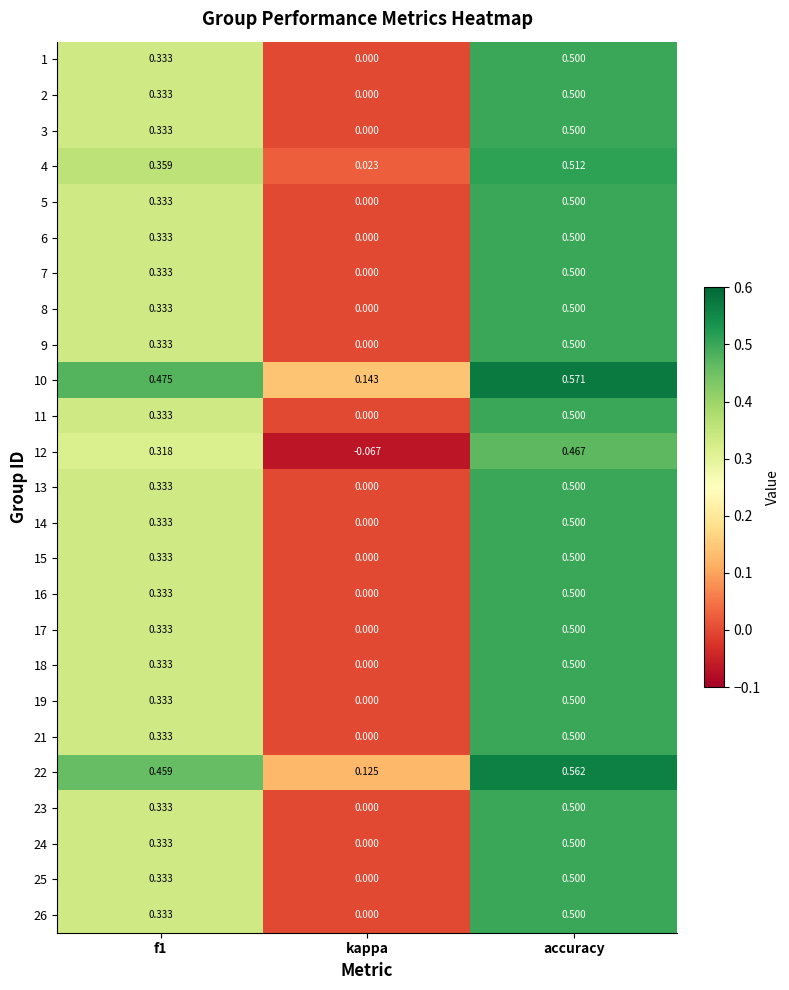

At which category is the sum across all series the highest?

accuracy